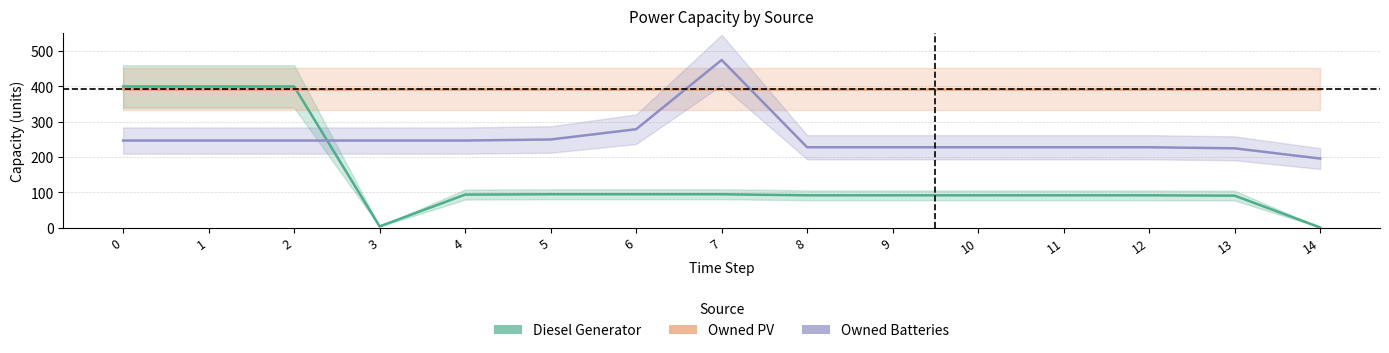

List the series in order of their peak value, lowest first.

Owned PV, Diesel Generator, Owned Batteries